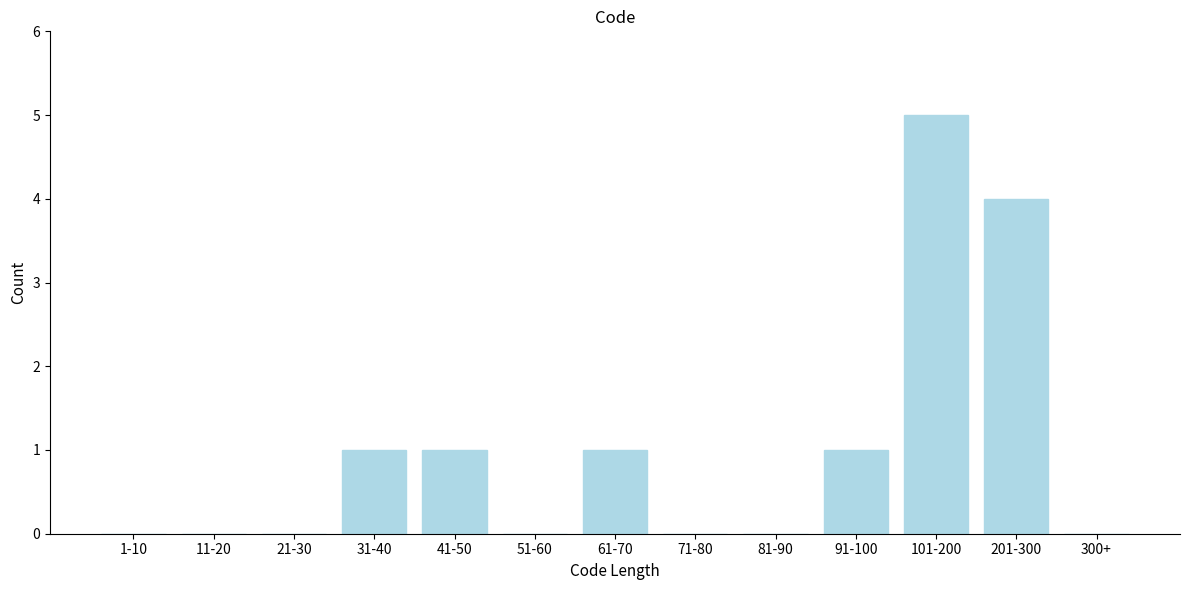

Reading left to right, list all the values displayed in this chart.

1-10=0	11-20=0	21-30=0	31-40=1	41-50=1	51-60=0	61-70=1	71-80=0	81-90=0	91-100=1	101-200=5	201-300=4	300+=0